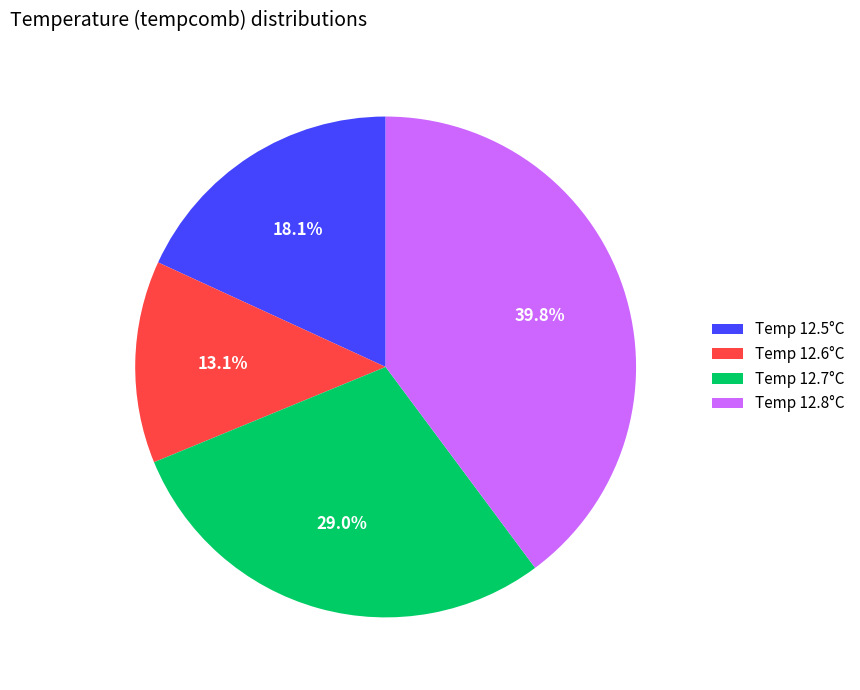

What percentage do Temp 12.6°C and Temp 12.8°C together represent?

52.9%